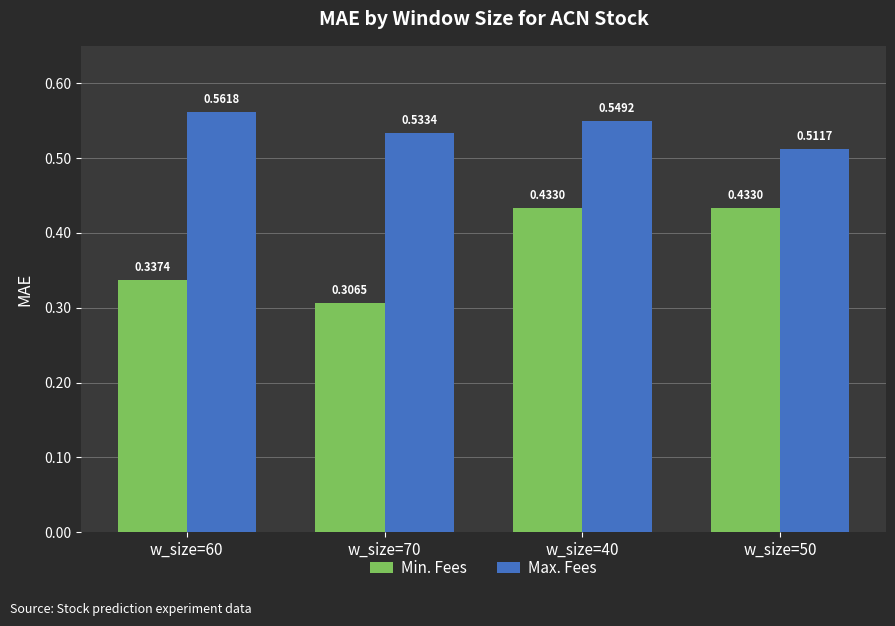

At which category is the sum across all series the highest?

w_size=40